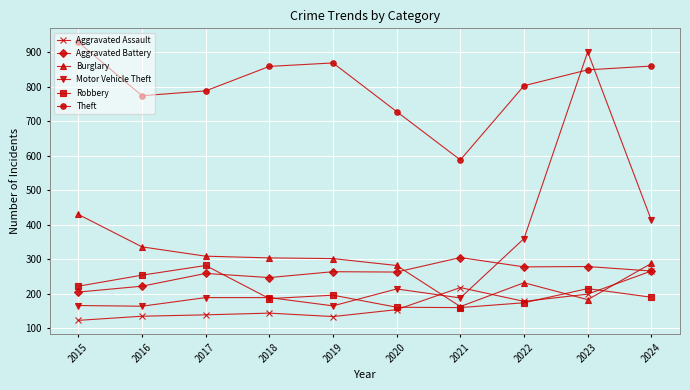

Is the value of Motor Vehicle Theft at 2024 greater than the value of Aggravated Battery at 2016?

Yes